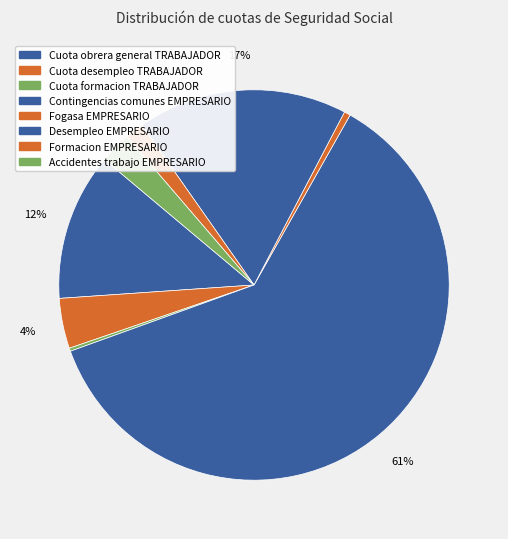

Combined, what portion of the pie is Formacion EMPRESARIO and Cuota obrera general TRABAJADOR?

13.8%